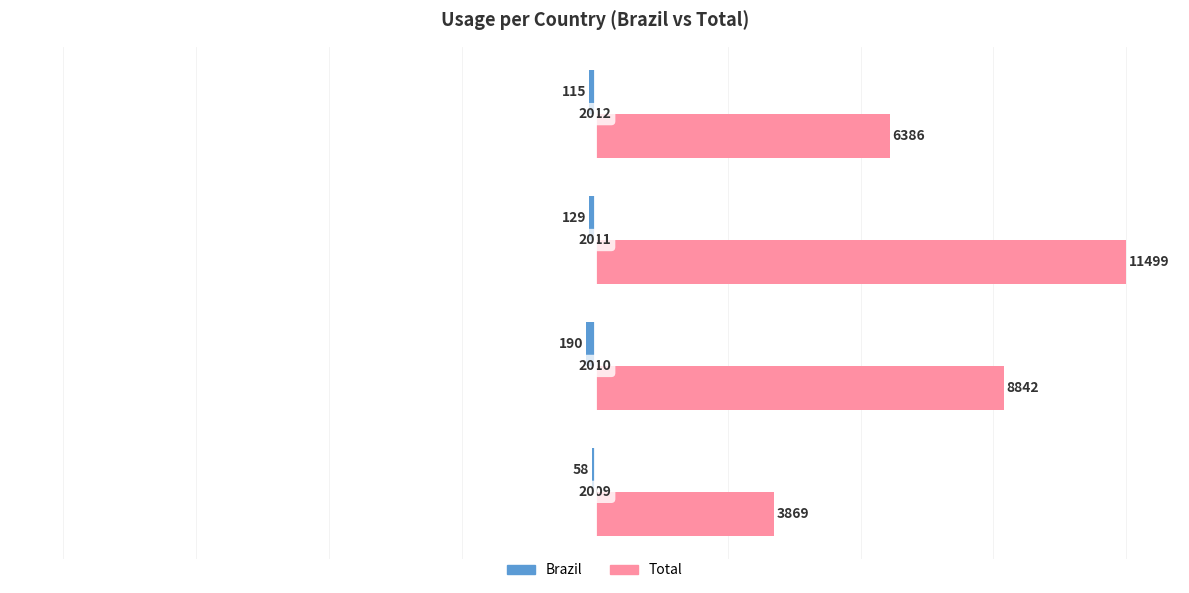

Are the bars horizontal?

Yes